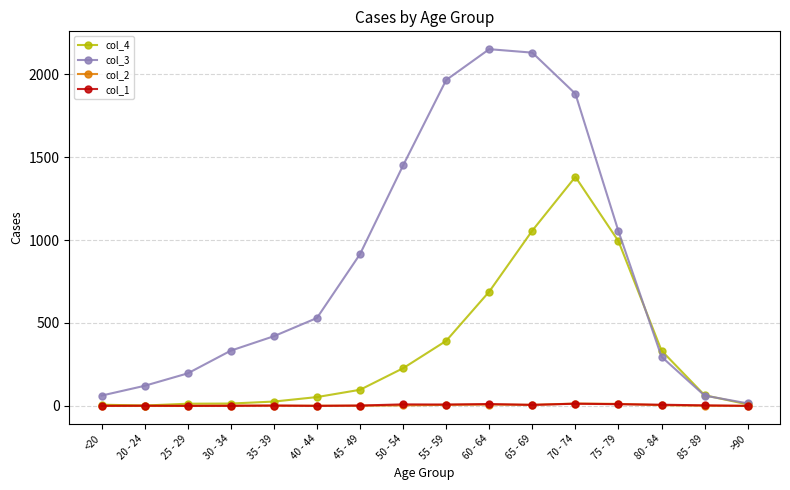

Does the chart display data point markers on the line(s)?

Yes